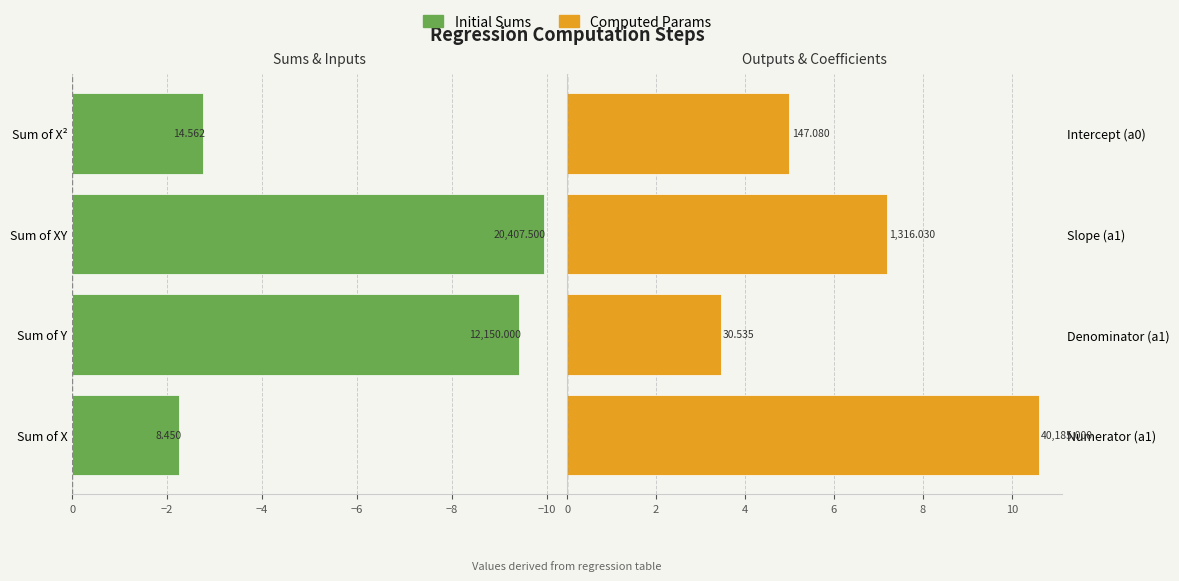

Count the number of data series in this chart.

2